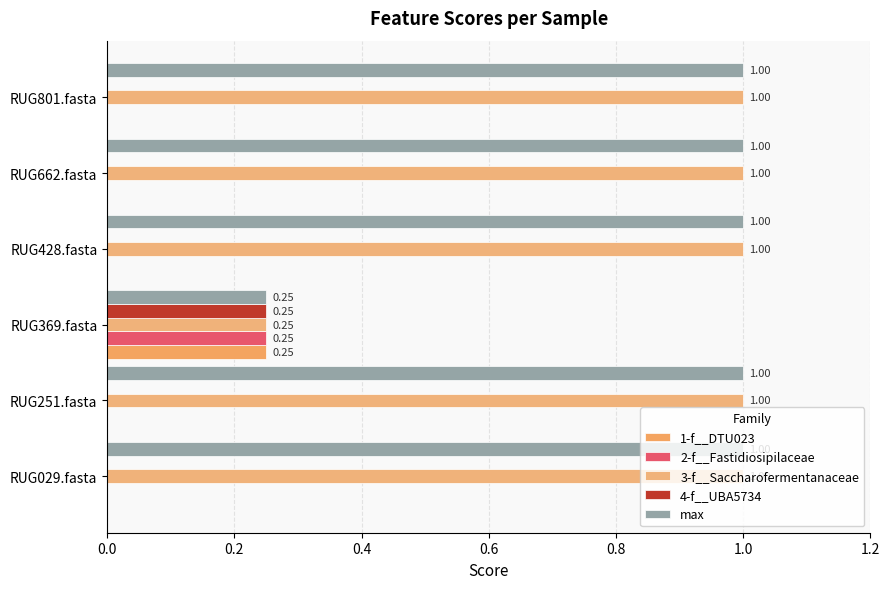

What position from the left is RUG801.fasta?

6